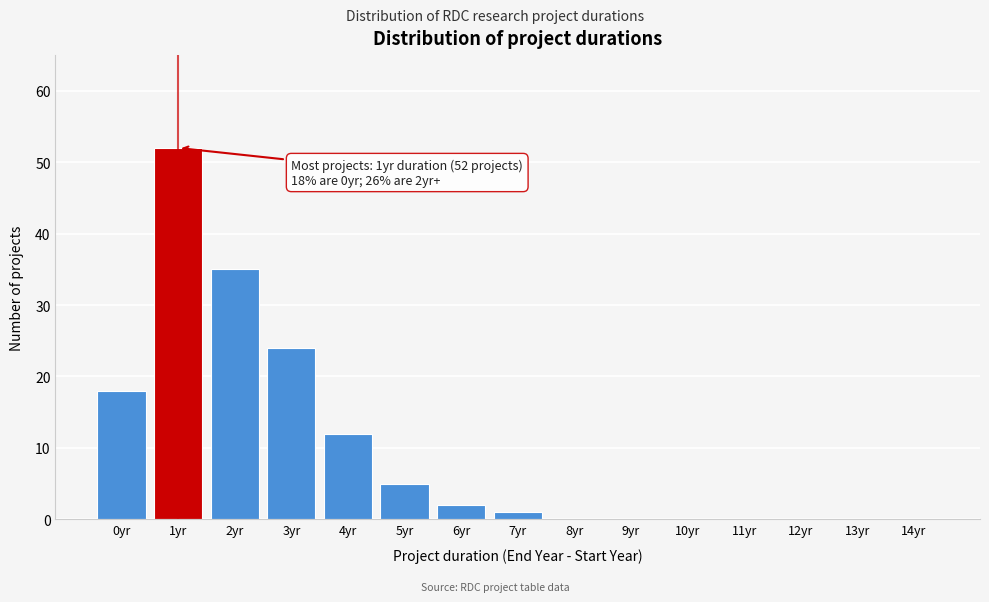

Reading right to left, extract all data points from this chart.

14yr=0	13yr=0	12yr=0	11yr=0	10yr=0	9yr=0	8yr=0	7yr=1	6yr=2	5yr=5	4yr=12	3yr=24	2yr=35	1yr=52	0yr=18